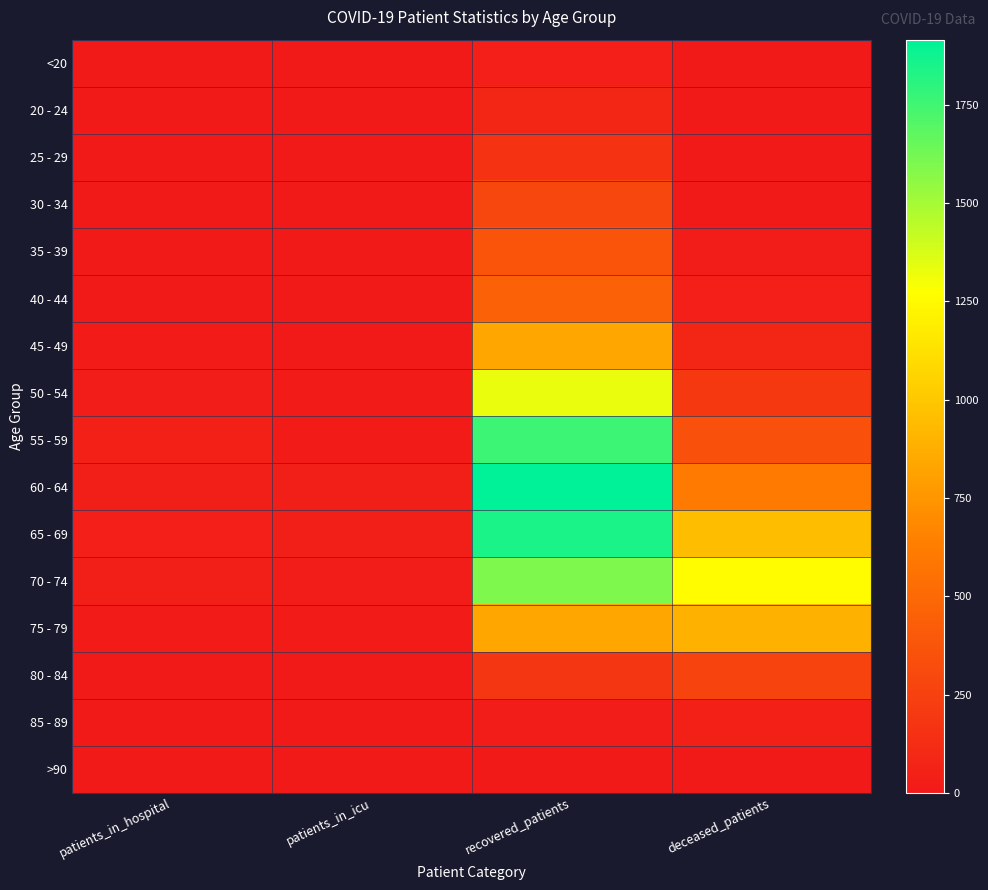

List the series in order of their peak value, lowest first.

>90, <20, 85 - 89, 20 - 24, 25 - 29, 80 - 84, 30 - 34, 35 - 39, 40 - 44, 45 - 49, 75 - 79, 50 - 54, 70 - 74, 55 - 59, 65 - 69, 60 - 64